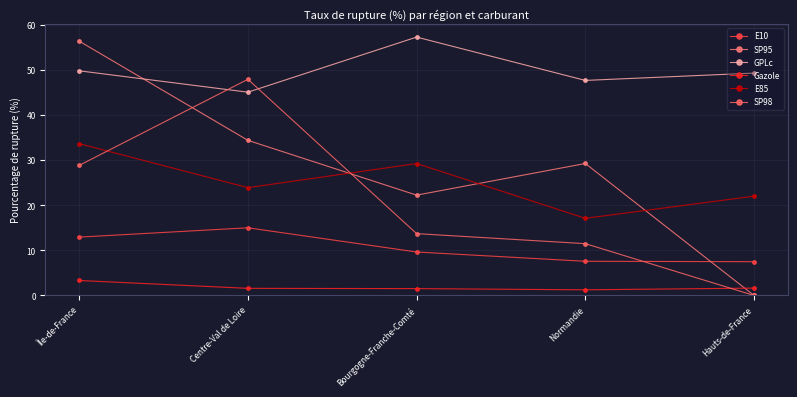

List the labels in order of GPLc value, smallest first.

Centre-Val de Loire, Normandie, Hauts-de-France, Île-de-France, Bourgogne-Franche-Comté